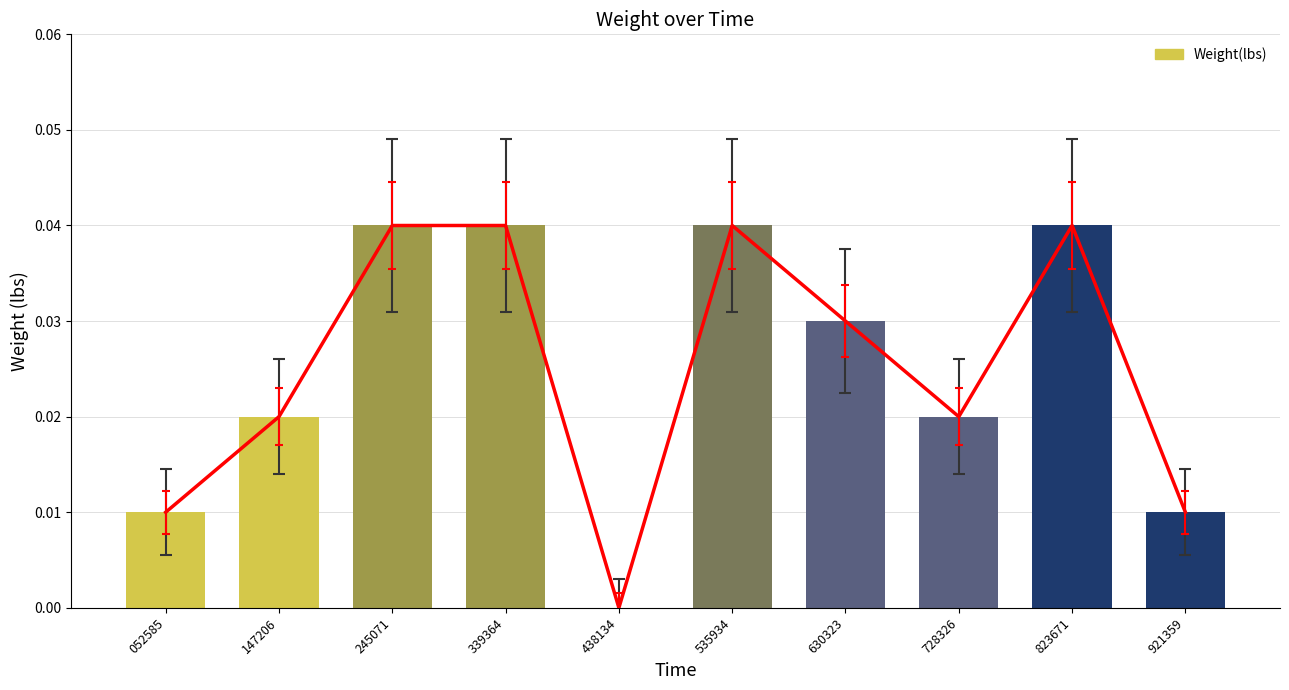

Does the chart contain stacked bars?

No